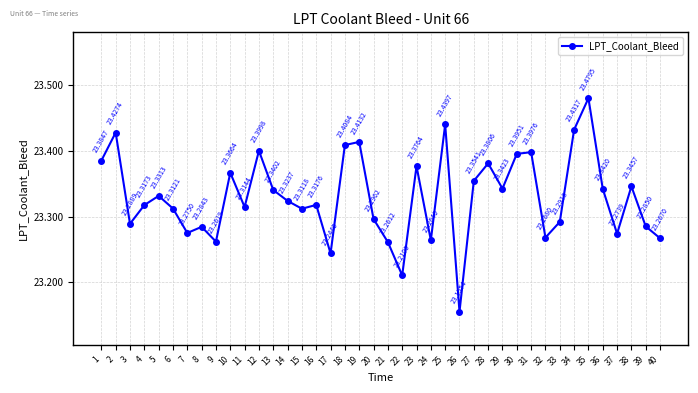

Where is the first local maximum?

2